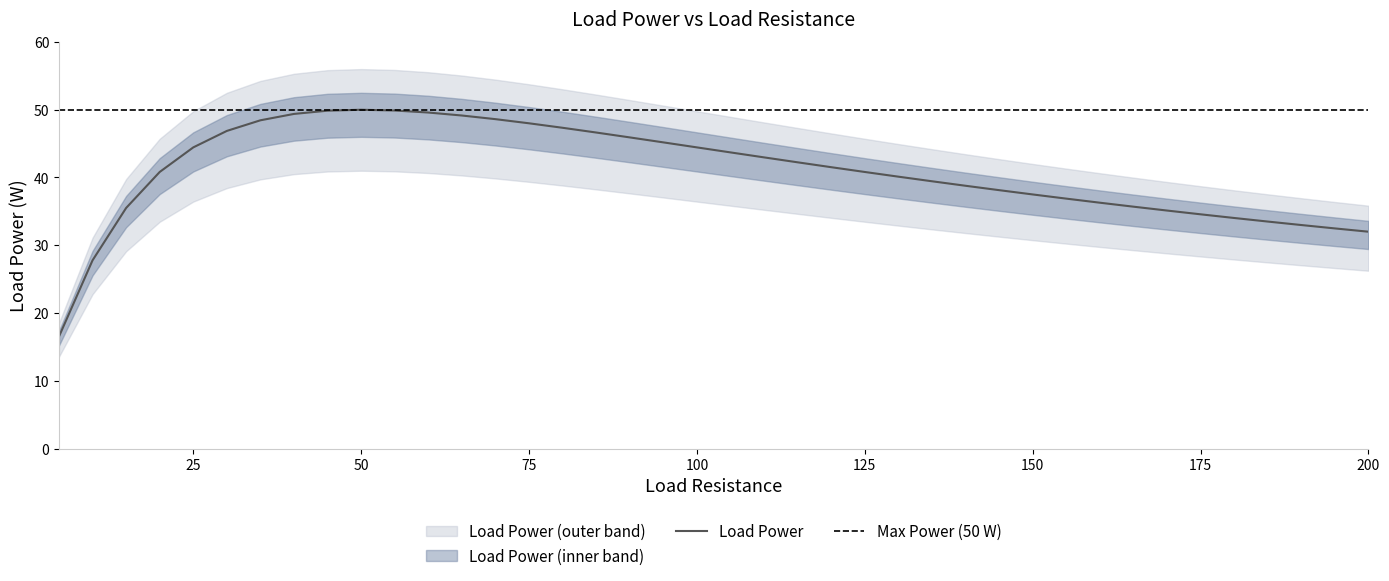

The chart shows a value of 48.0 at 75. True or false?

True